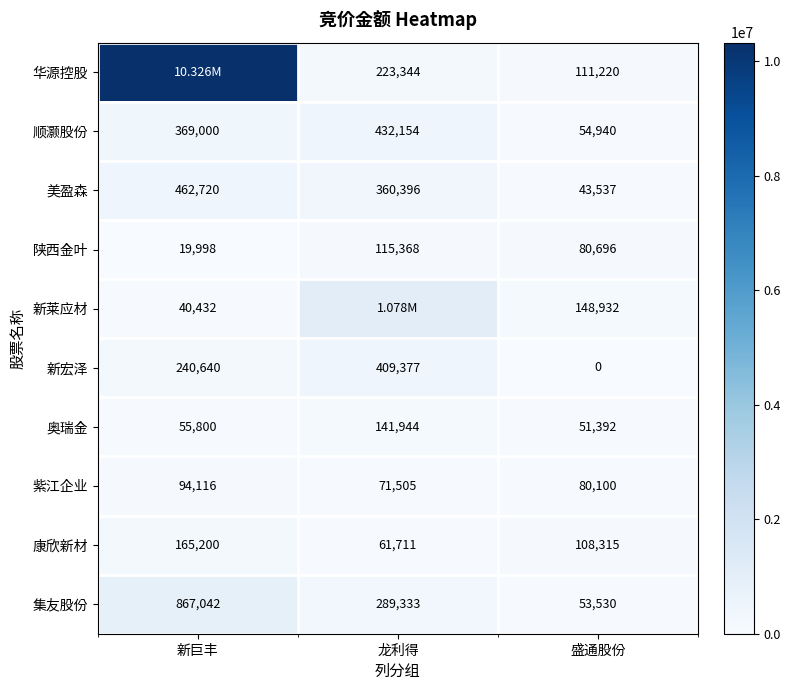

What is the sum of the 康欣新材 values at 龙利得 and 新巨丰?

226911